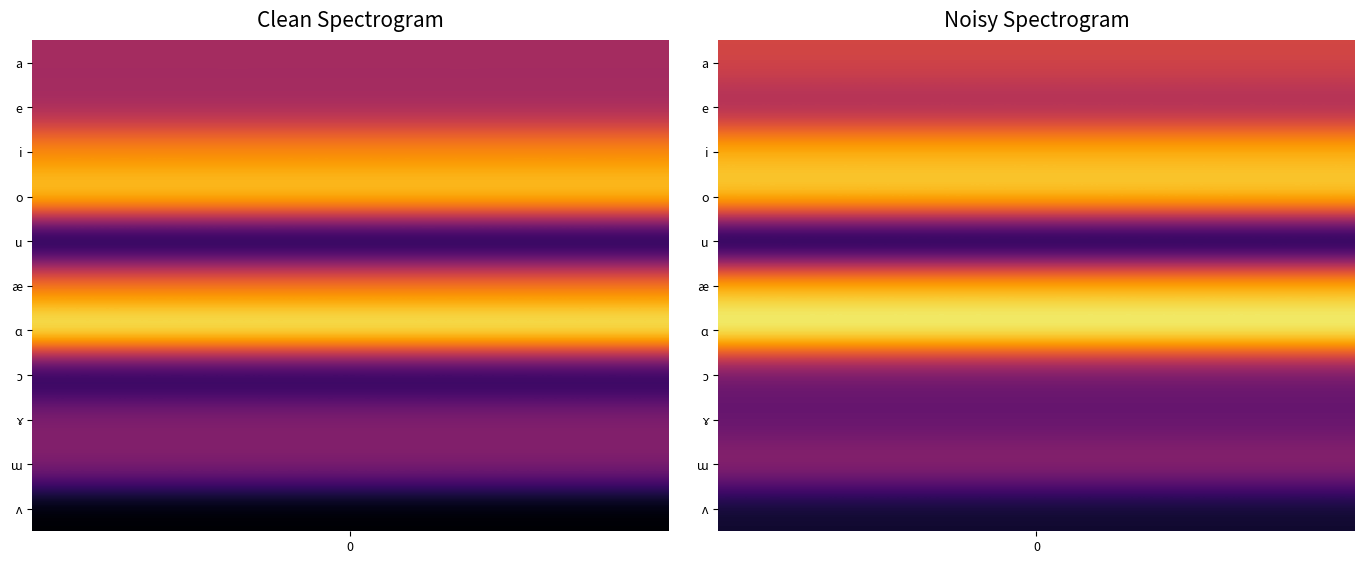

The chart shows a value of 57 at 33. True or false?

False